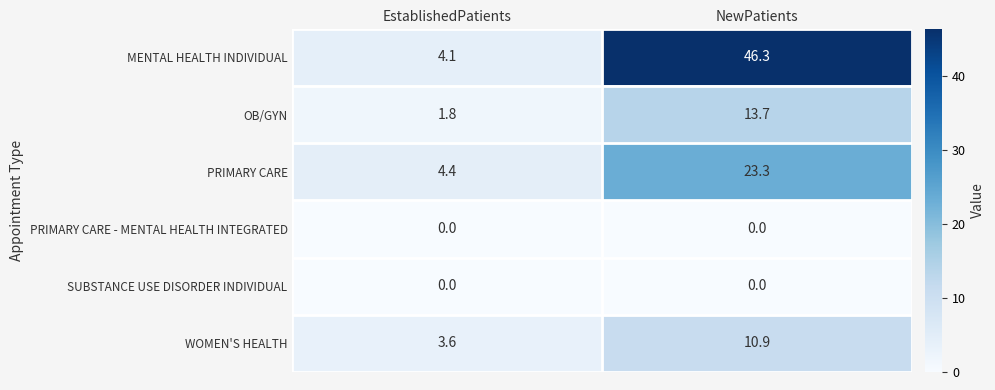

Reading right to left, transcribe all the data shown in this chart.

MENTAL HEALTH INDIVIDUAL: NewPatients=46.3	EstablishedPatients=4.1
OB/GYN: NewPatients=13.7	EstablishedPatients=1.8
PRIMARY CARE: NewPatients=23.3	EstablishedPatients=4.4
PRIMARY CARE - MENTAL HEALTH INTEGRATED: NewPatients=0.0	EstablishedPatients=0.0
SUBSTANCE USE DISORDER INDIVIDUAL: NewPatients=0.0	EstablishedPatients=0.0
WOMEN'S HEALTH: NewPatients=10.9	EstablishedPatients=3.6